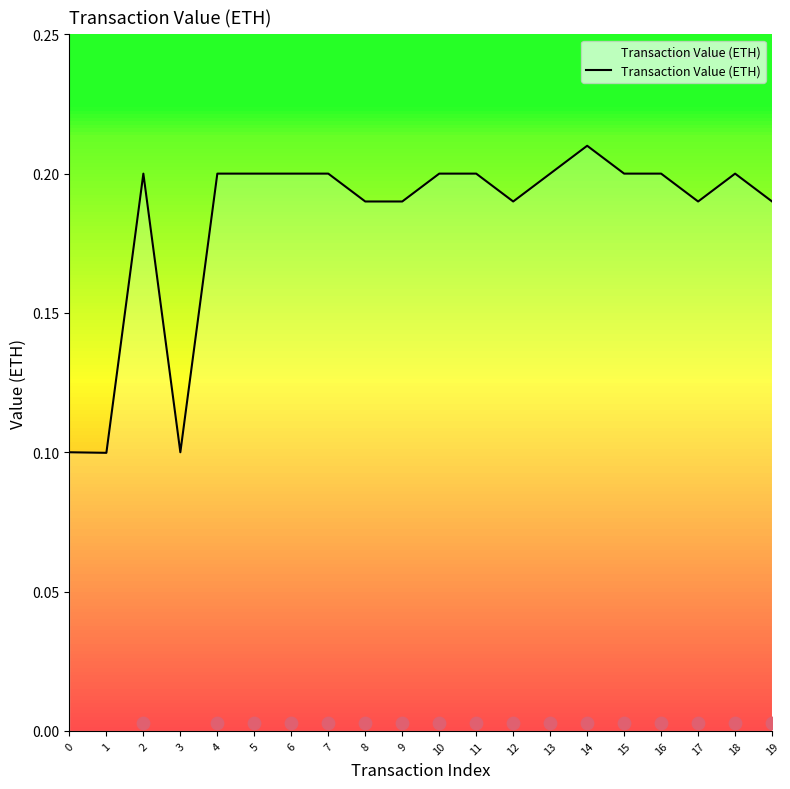

Which has a higher value, 10 or 19?

10